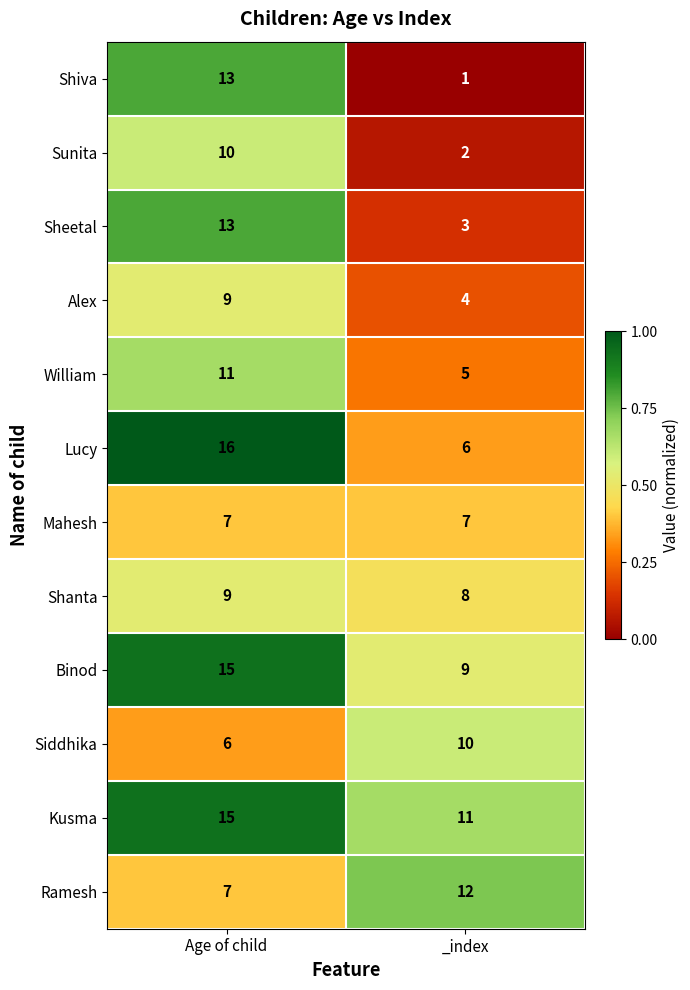

What is the maximum value shown in the chart?

16